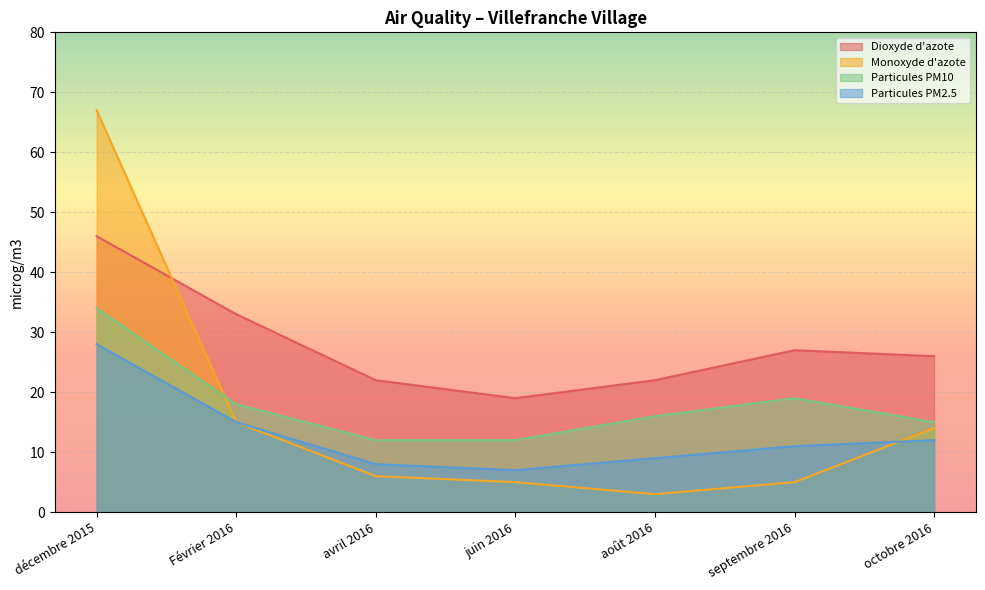

How many lines are shown in the chart?

4